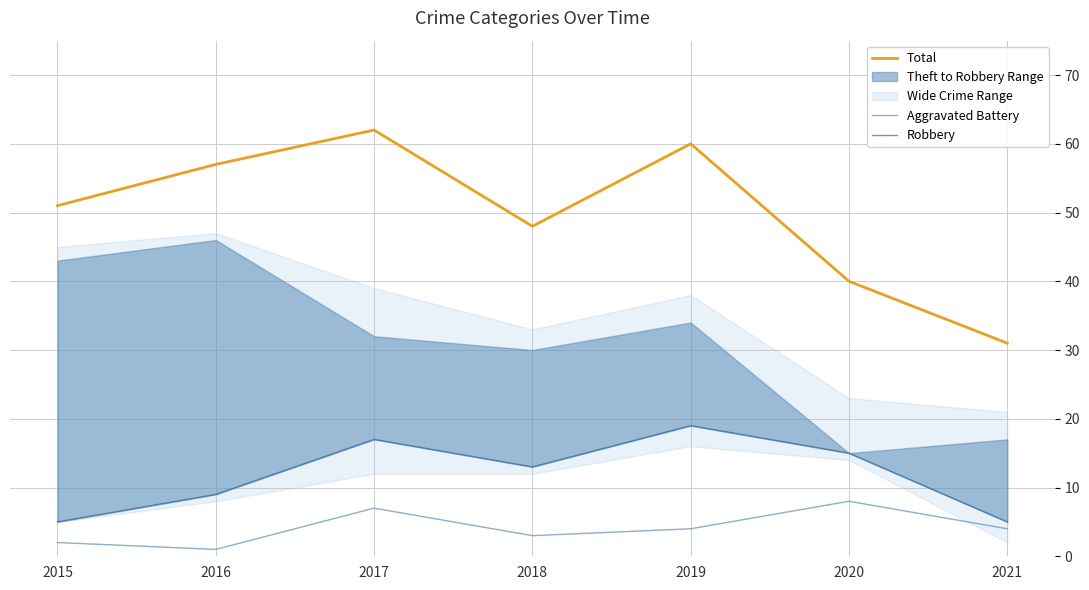

At 2019, list the series in order from largest to smallest.

Total, Robbery, Aggravated Battery